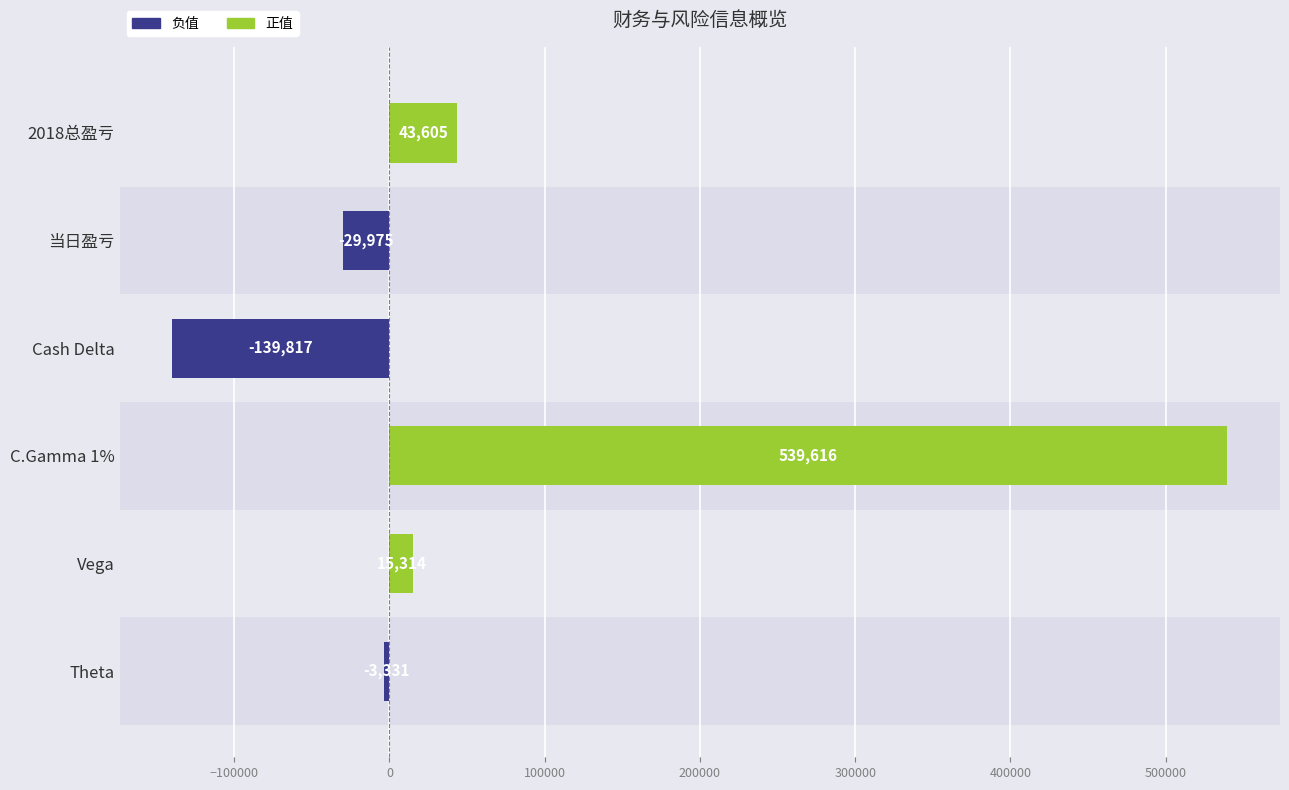

What is the average value?

70902